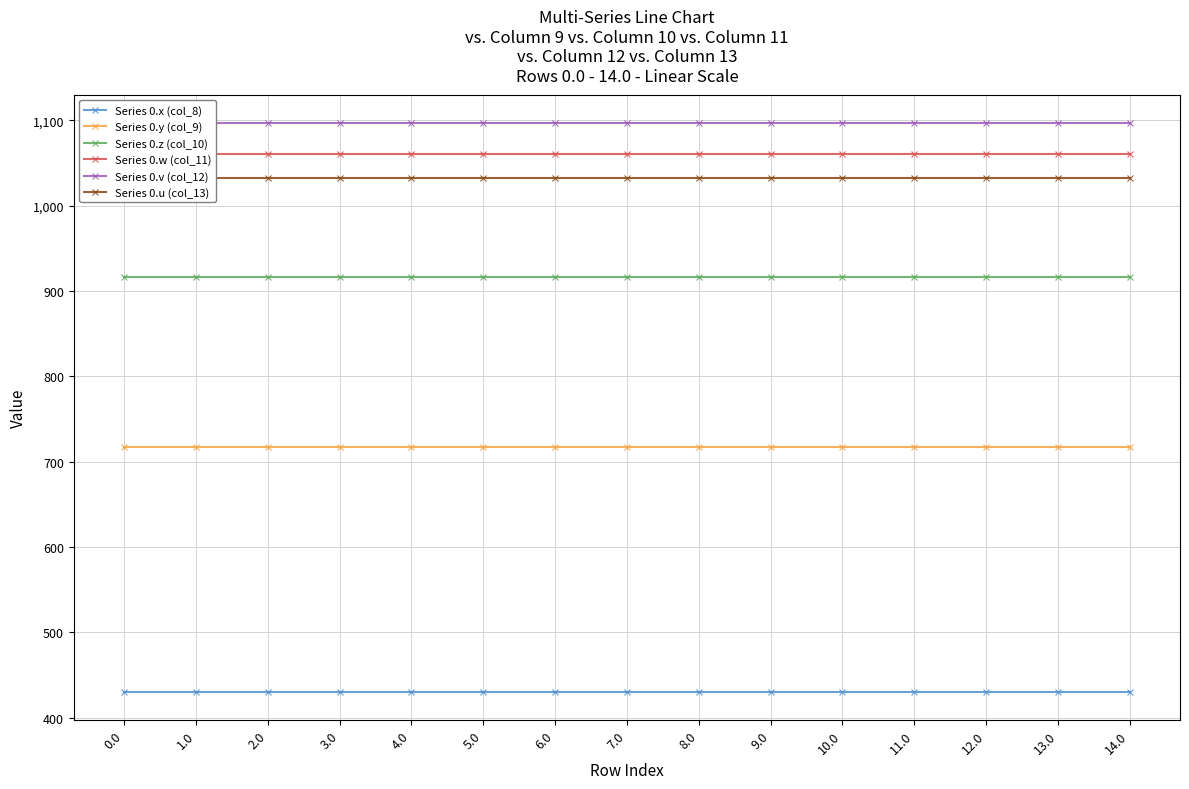

True or false: Series 0.x (col_8) and Series 0.y (col_9) cross at least once.

False